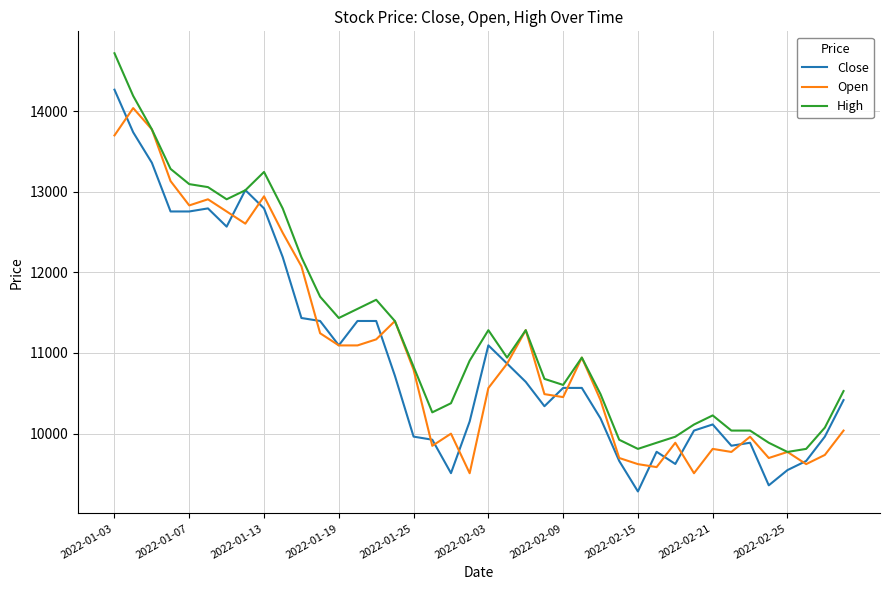

What is the lowest value of the High series?

9773